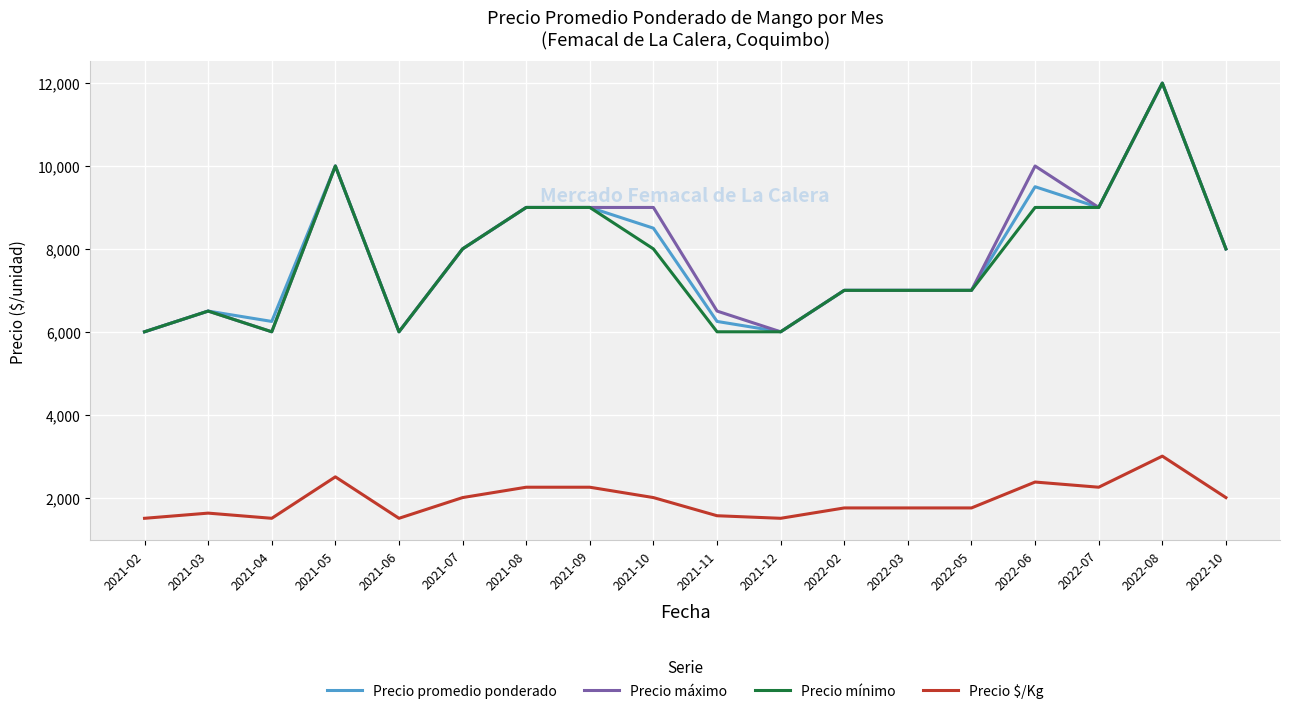

Is this an area chart (filled region under the line)?

No